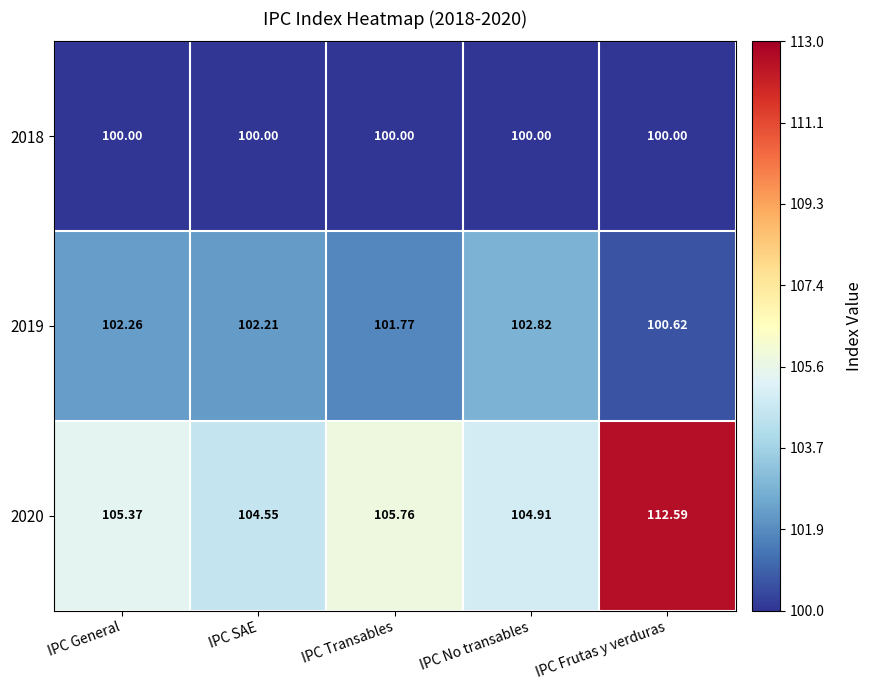

Is the value of 2018 at IPC Transables greater than the value of 2019 at IPC No transables?

No